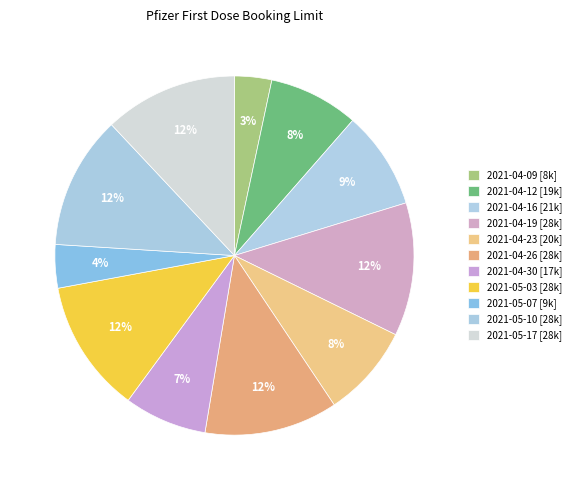

How many segments does this pie chart have?

11